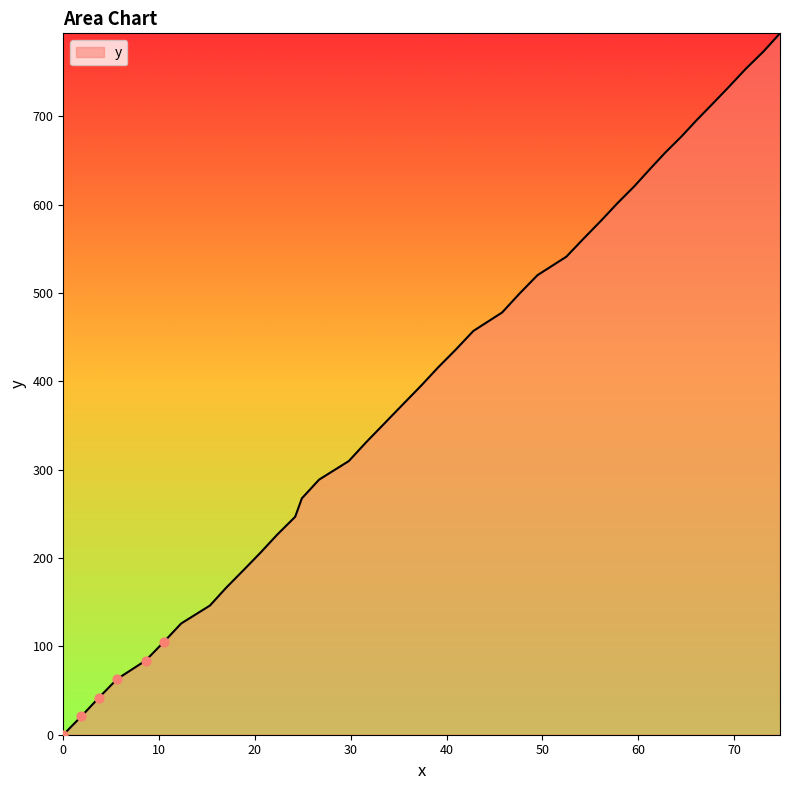

What is the difference between the maximum and minimum values?

794.0